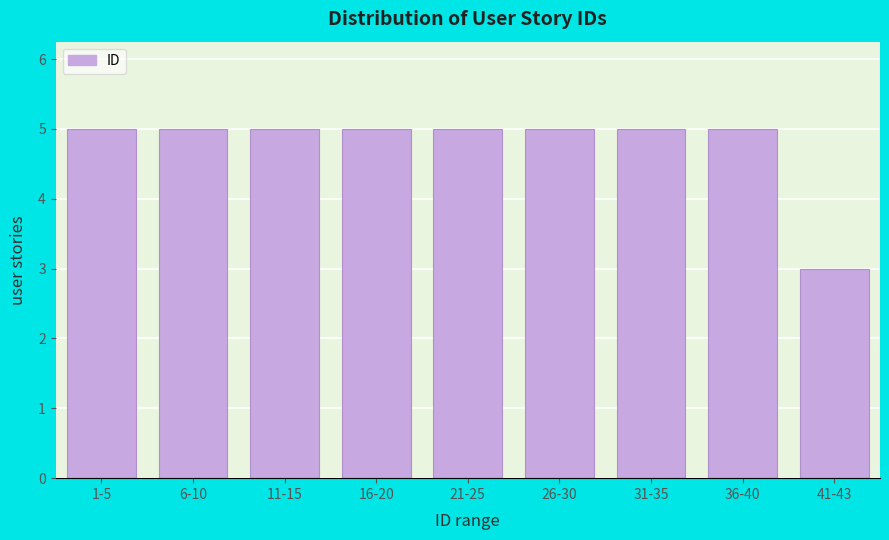

Reading right to left, what are all the values shown in this chart?

41-43=3	36-40=5	31-35=5	26-30=5	21-25=5	16-20=5	11-15=5	6-10=5	1-5=5